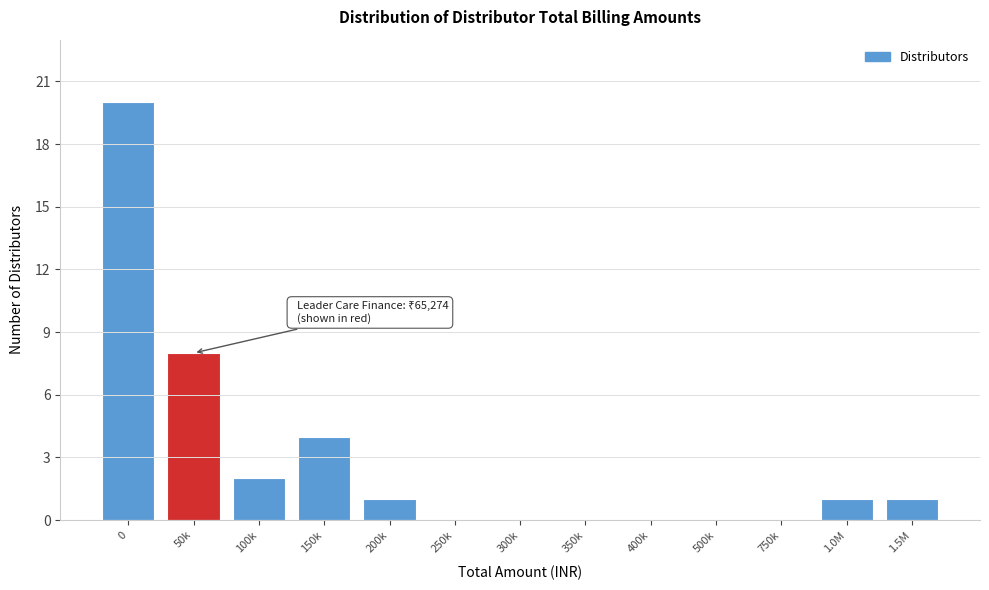

Reading left to right, extract all data points from this chart.

0=20	50k=8	100k=2	150k=4	200k=1	250k=0	300k=0	350k=0	400k=0	500k=0	750k=0	1.0M=1	1.5M=1